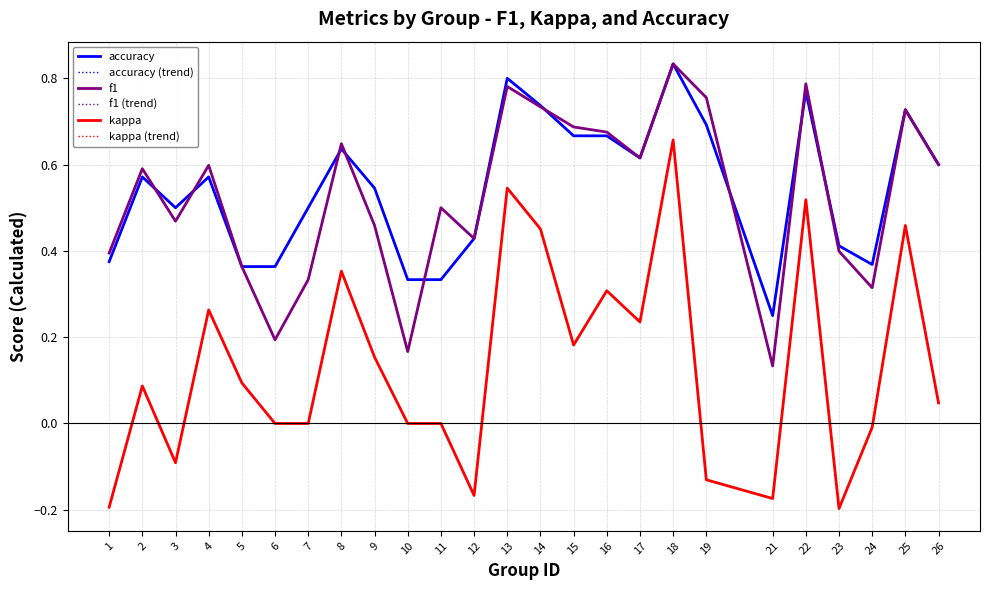

Reading right to left, extract all data points from this chart.

accuracy: 0.6	0.7	0.4	0.4	0.8	0.2	0.7	0.8	0.6	0.7	0.7	0.7	0.8	0.4	0.3	0.3	0.5	0.6	0.5	0.4	0.4	0.6	0.5	0.6	0.4
accuracy (trend): 0.6	0.7	0.4	0.4	0.8	0.2	0.7	0.8	0.6	0.7	0.7	0.7	0.8	0.4	0.3	0.3	0.5	0.6	0.5	0.4	0.4	0.6	0.5	0.6	0.4
f1: 0.6	0.7	0.3	0.4	0.8	0.1	0.8	0.8	0.6	0.7	0.7	0.7	0.8	0.4	0.5	0.2	0.5	0.6	0.3	0.2	0.4	0.6	0.5	0.6	0.4
f1 (trend): 0.6	0.7	0.3	0.4	0.8	0.1	0.8	0.8	0.6	0.7	0.7	0.7	0.8	0.4	0.5	0.2	0.5	0.6	0.3	0.2	0.4	0.6	0.5	0.6	0.4
kappa: 0.0	0.5	-0.0	-0.2	0.5	-0.2	-0.1	0.7	0.2	0.3	0.2	0.5	0.5	-0.2	0.0	0.0	0.2	0.4	0.0	0.0	0.1	0.3	-0.1	0.1	-0.2
kappa (trend): 0.0	0.5	-0.0	-0.2	0.5	-0.2	-0.1	0.7	0.2	0.3	0.2	0.5	0.5	-0.2	0.0	0.0	0.2	0.4	0.0	0.0	0.1	0.3	-0.1	0.1	-0.2